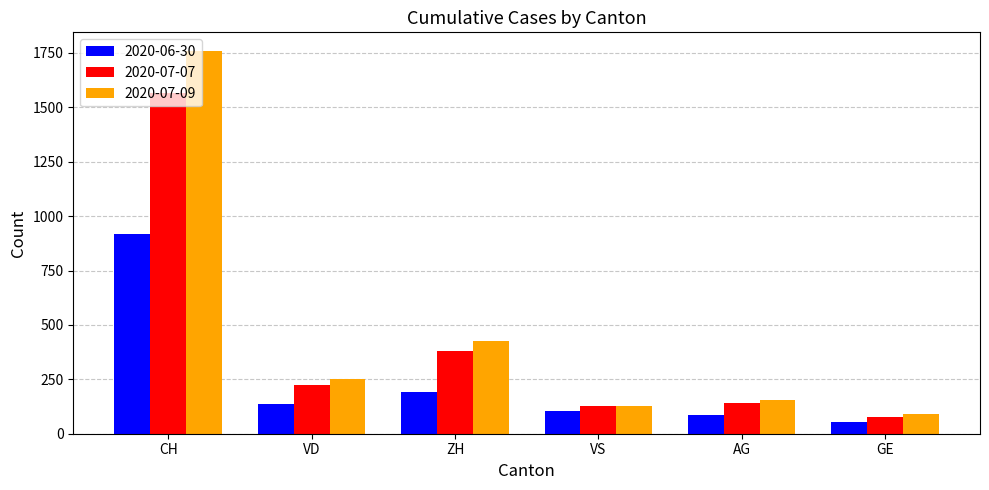

At CH, list the series in order from smallest to largest.

2020-06-30, 2020-07-07, 2020-07-09